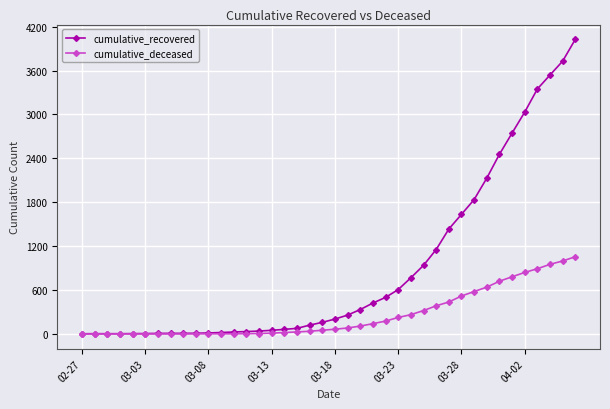

List the series in order of their peak value, highest first.

cumulative_recovered, cumulative_deceased